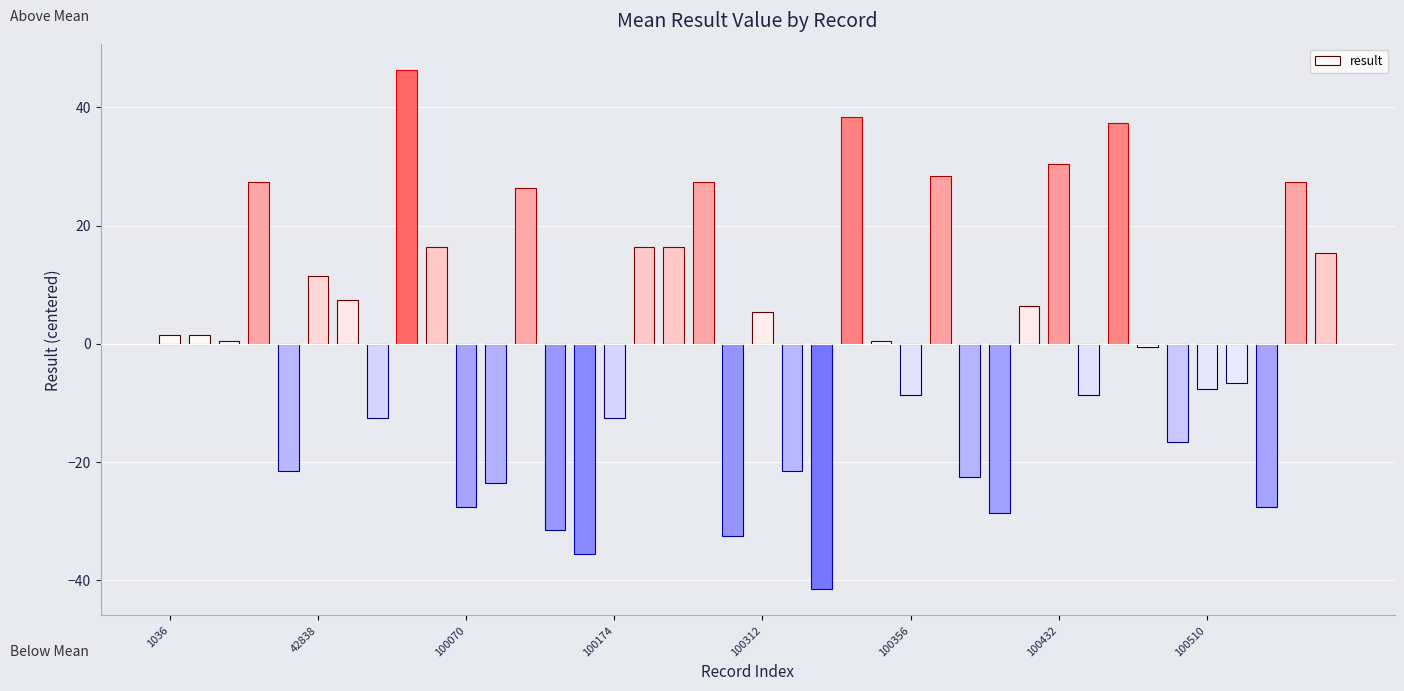

Reading left to right, what are all the values shown in this chart?

43	43	42	69	20	53	49	29	88	58	14	18	68	10	6	29	58	58	69	9	47	20	0	80	42	33	70	19	13	48	72	33	79	41	25	34	35	14	69	57